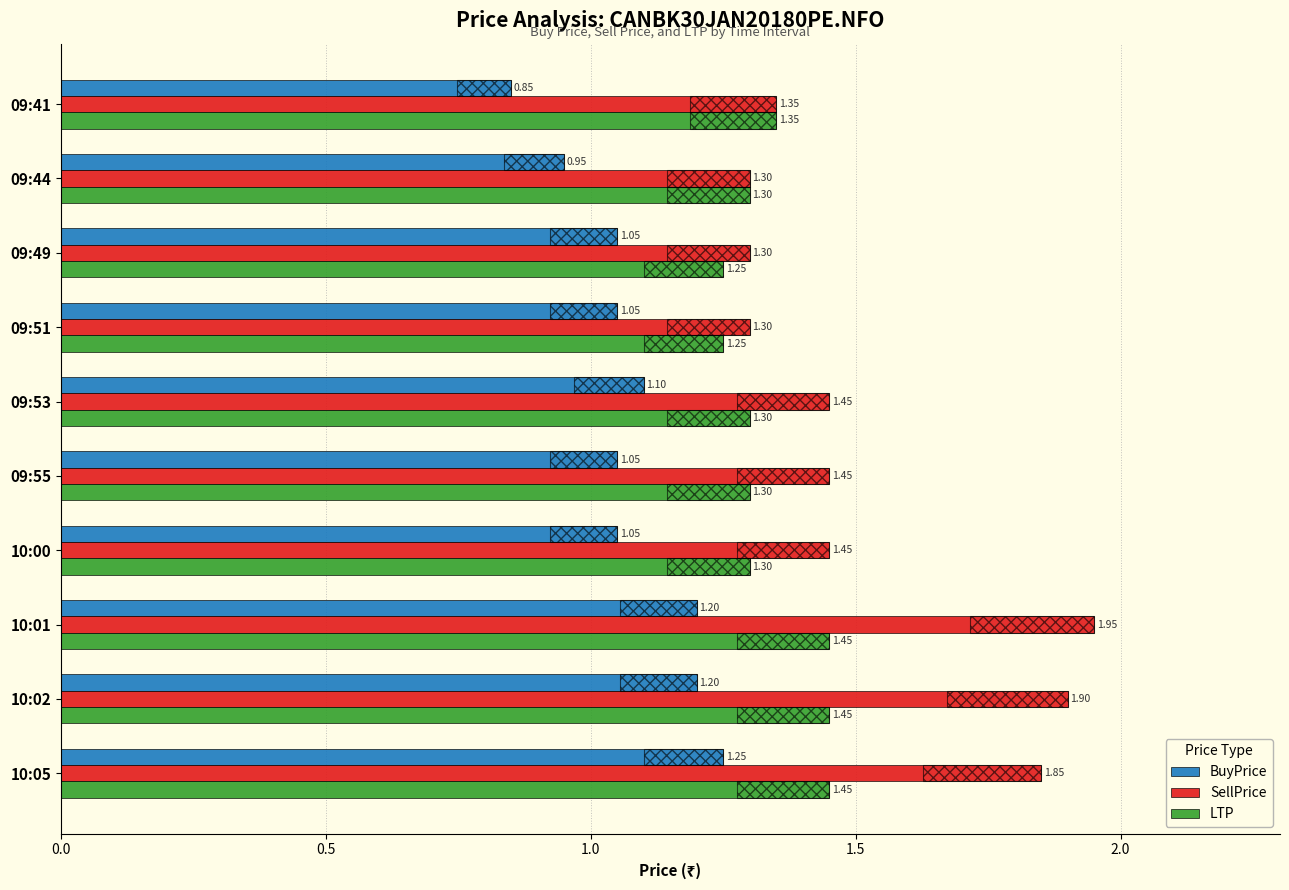

Rank the series at 09:55 from lowest to highest value.

BuyPrice, LTP, SellPrice